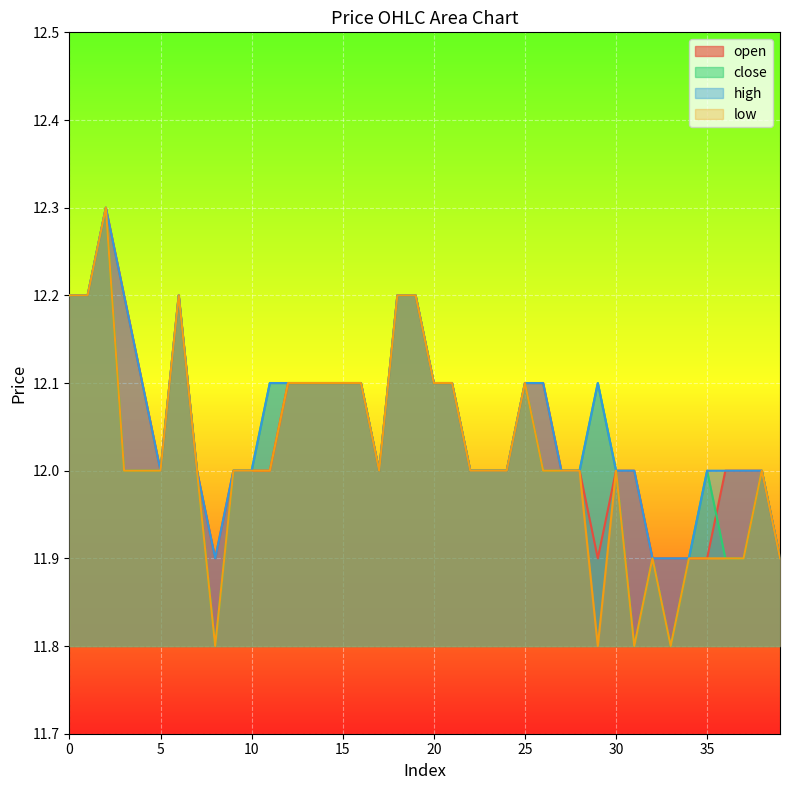

Which category has the lowest value in the open series?

8